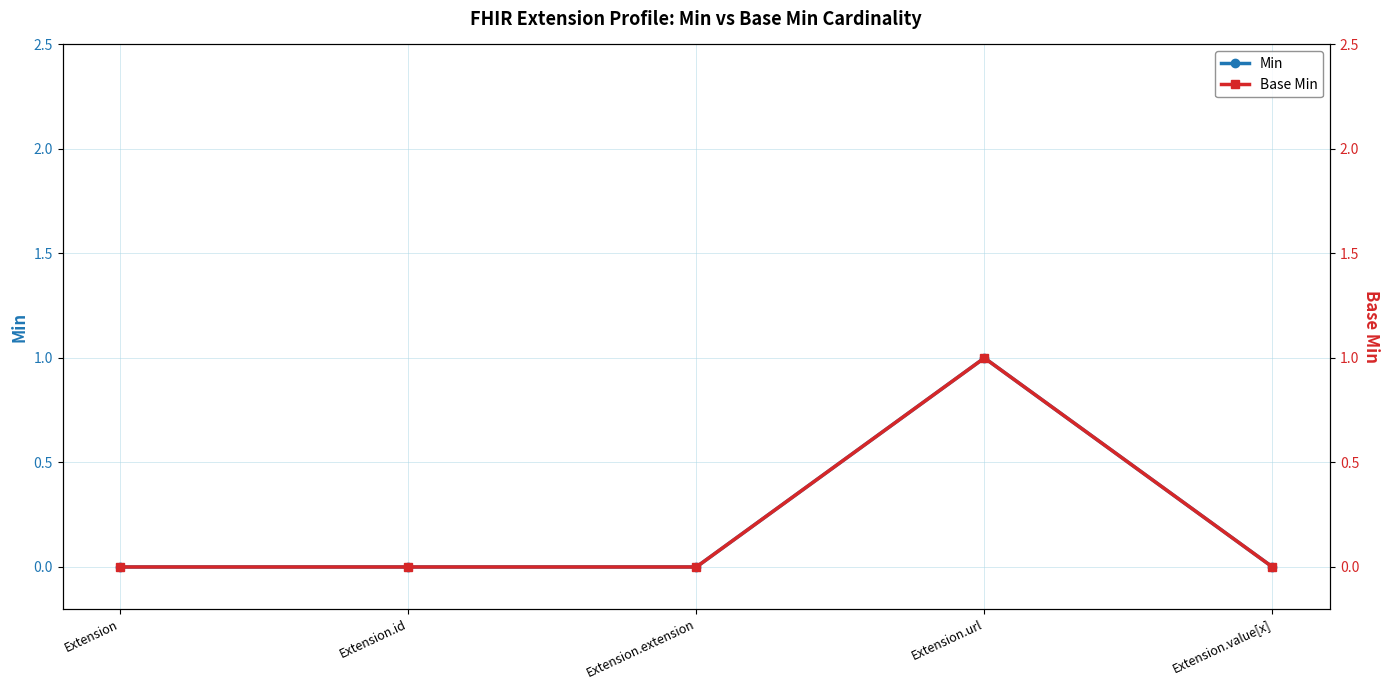

Where is the first local maximum for Min?

Extension.url